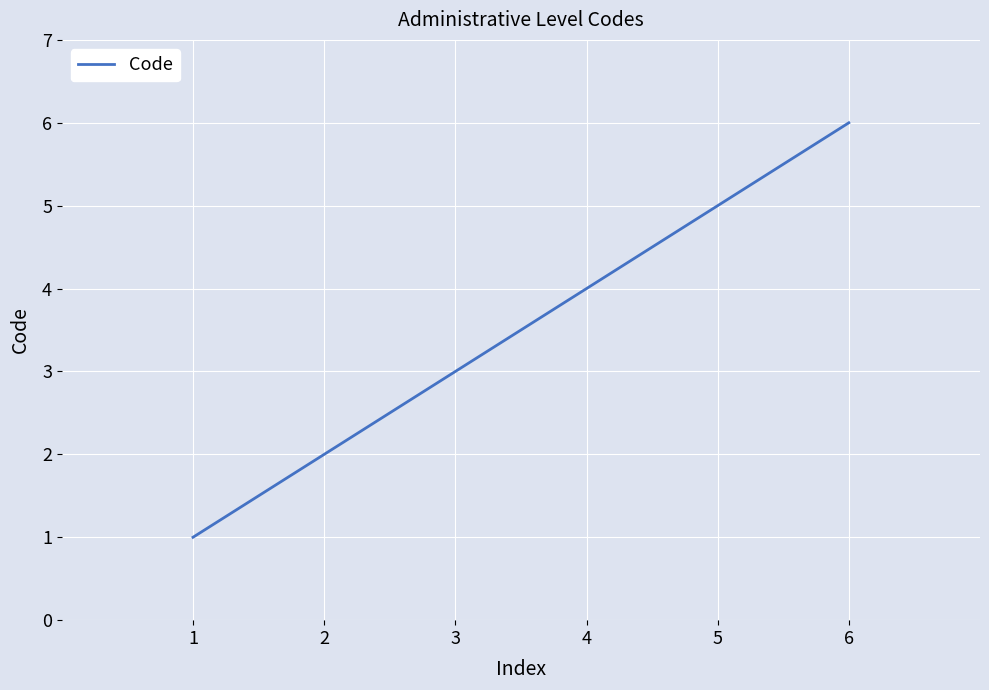

True or false: the data has more than 1 interior local peaks.

False